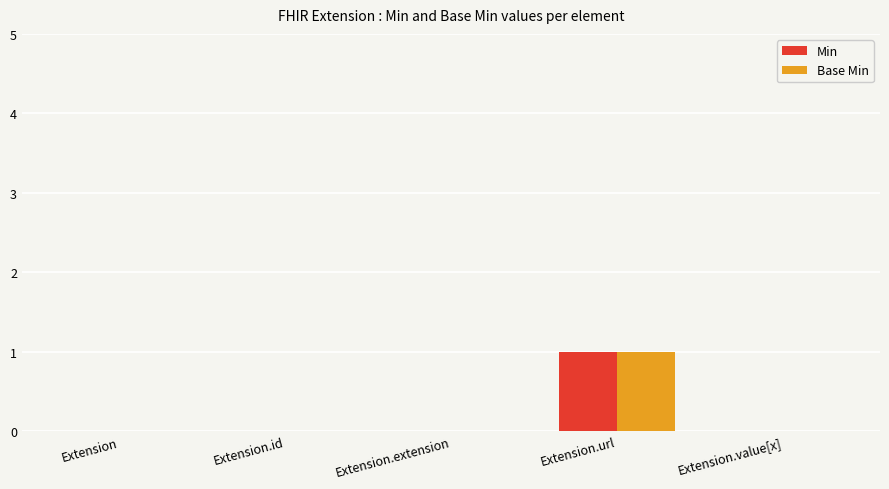

True or false: Base Min has a value of -1 at Extension.id.

False